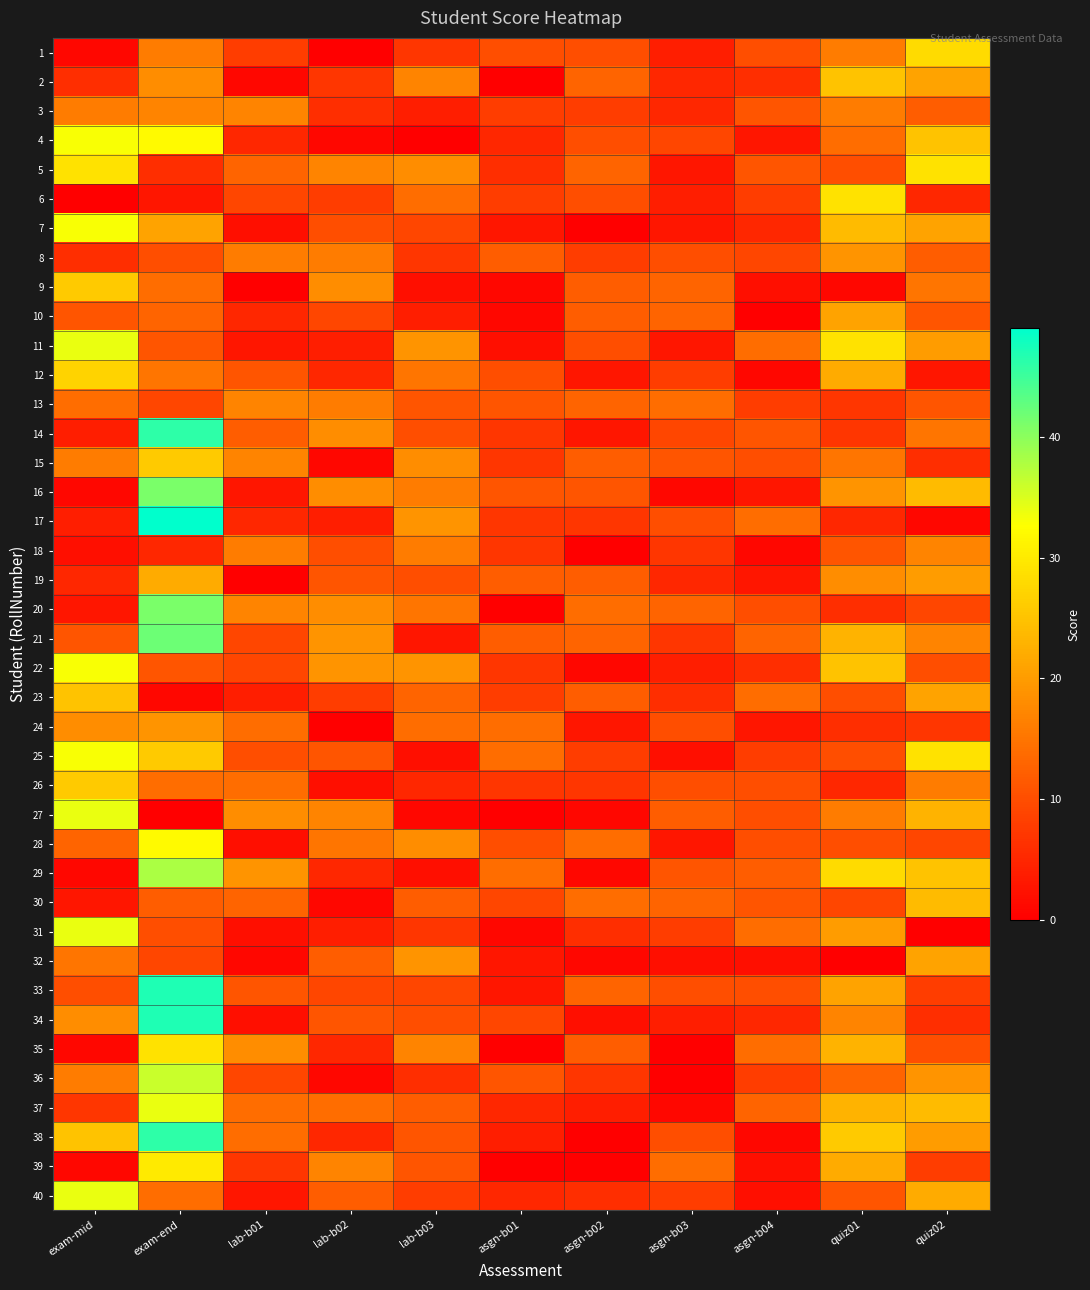

Reading left to right, transcribe all the data shown in this chart.

1: exam-mid=1	exam-end=16	lab-b01=8	lab-b02=0	lab-b03=7	asgn-b01=10	asgn-b02=10	asgn-b03=4	asgn-b04=10	quiz01=16	quiz02=28
2: exam-mid=6	exam-end=18	lab-b01=1	lab-b02=7	lab-b03=17	asgn-b01=0	asgn-b02=13	asgn-b03=5	asgn-b04=6	quiz01=25	quiz02=21
3: exam-mid=16	exam-end=17	lab-b01=17	lab-b02=6	lab-b03=4	asgn-b01=8	asgn-b02=8	asgn-b03=5	asgn-b04=11	quiz01=16	quiz02=12
4: exam-mid=33	exam-end=32	lab-b01=5	lab-b02=1	lab-b03=0	asgn-b01=5	asgn-b02=10	asgn-b03=9	asgn-b04=3	quiz01=14	quiz02=25
5: exam-mid=29	exam-end=6	lab-b01=13	lab-b02=17	lab-b03=18	asgn-b01=6	asgn-b02=13	asgn-b03=3	asgn-b04=11	quiz01=10	quiz02=29
6: exam-mid=0	exam-end=3	lab-b01=9	lab-b02=8	lab-b03=14	asgn-b01=8	asgn-b02=10	asgn-b03=4	asgn-b04=8	quiz01=29	quiz02=5
7: exam-mid=33	exam-end=21	lab-b01=2	lab-b02=10	lab-b03=9	asgn-b01=3	asgn-b02=0	asgn-b03=3	asgn-b04=5	quiz01=24	quiz02=21
8: exam-mid=6	exam-end=10	lab-b01=16	lab-b02=16	lab-b03=7	asgn-b01=12	asgn-b02=8	asgn-b03=10	asgn-b04=9	quiz01=19	quiz02=12
9: exam-mid=26	exam-end=14	lab-b01=0	lab-b02=18	lab-b03=2	asgn-b01=1	asgn-b02=12	asgn-b03=13	asgn-b04=2	quiz01=1	quiz02=15
10: exam-mid=11	exam-end=13	lab-b01=5	lab-b02=9	lab-b03=4	asgn-b01=1	asgn-b02=12	asgn-b03=13	asgn-b04=0	quiz01=21	quiz02=11
11: exam-mid=34	exam-end=11	lab-b01=3	lab-b02=4	lab-b03=19	asgn-b01=2	asgn-b02=10	asgn-b03=3	asgn-b04=14	quiz01=29	quiz02=20
12: exam-mid=27	exam-end=15	lab-b01=11	lab-b02=5	lab-b03=15	asgn-b01=10	asgn-b02=3	asgn-b03=8	asgn-b04=1	quiz01=22	quiz02=3
13: exam-mid=14	exam-end=9	lab-b01=17	lab-b02=16	lab-b03=11	asgn-b01=11	asgn-b02=13	asgn-b03=14	asgn-b04=8	quiz01=7	quiz02=11
14: exam-mid=4	exam-end=46	lab-b01=12	lab-b02=18	lab-b03=10	asgn-b01=7	asgn-b02=3	asgn-b03=9	asgn-b04=11	quiz01=7	quiz02=15
15: exam-mid=16	exam-end=26	lab-b01=17	lab-b02=1	lab-b03=18	asgn-b01=7	asgn-b02=12	asgn-b03=11	asgn-b04=10	quiz01=15	quiz02=6
16: exam-mid=1	exam-end=41	lab-b01=3	lab-b02=18	lab-b03=16	asgn-b01=11	asgn-b02=11	asgn-b03=1	asgn-b04=3	quiz01=19	quiz02=24
17: exam-mid=4	exam-end=49	lab-b01=5	lab-b02=4	lab-b03=19	asgn-b01=7	asgn-b02=7	asgn-b03=10	asgn-b04=14	quiz01=5	quiz02=1
18: exam-mid=2	exam-end=5	lab-b01=16	lab-b02=10	lab-b03=16	asgn-b01=7	asgn-b02=0	asgn-b03=7	asgn-b04=1	quiz01=11	quiz02=17
19: exam-mid=5	exam-end=22	lab-b01=0	lab-b02=11	lab-b03=10	asgn-b01=12	asgn-b02=12	asgn-b03=5	asgn-b04=3	quiz01=18	quiz02=20
20: exam-mid=3	exam-end=41	lab-b01=17	lab-b02=18	lab-b03=15	asgn-b01=0	asgn-b02=14	asgn-b03=13	asgn-b04=10	quiz01=6	quiz02=9
21: exam-mid=11	exam-end=42	lab-b01=9	lab-b02=19	lab-b03=3	asgn-b01=12	asgn-b02=13	asgn-b03=7	asgn-b04=13	quiz01=23	quiz02=17
22: exam-mid=33	exam-end=11	lab-b01=9	lab-b02=19	lab-b03=19	asgn-b01=7	asgn-b02=1	asgn-b03=4	asgn-b04=6	quiz01=25	quiz02=10
23: exam-mid=25	exam-end=1	lab-b01=4	lab-b02=8	lab-b03=13	asgn-b01=8	asgn-b02=12	asgn-b03=6	asgn-b04=14	quiz01=10	quiz02=21
24: exam-mid=18	exam-end=19	lab-b01=14	lab-b02=0	lab-b03=14	asgn-b01=14	asgn-b02=3	asgn-b03=10	asgn-b04=3	quiz01=6	quiz02=7
25: exam-mid=33	exam-end=26	lab-b01=10	lab-b02=11	lab-b03=2	asgn-b01=14	asgn-b02=8	asgn-b03=2	asgn-b04=8	quiz01=10	quiz02=29
26: exam-mid=26	exam-end=14	lab-b01=14	lab-b02=2	lab-b03=5	asgn-b01=7	asgn-b02=7	asgn-b03=10	asgn-b04=10	quiz01=5	quiz02=16
27: exam-mid=34	exam-end=0	lab-b01=18	lab-b02=17	lab-b03=1	asgn-b01=0	asgn-b02=1	asgn-b03=12	asgn-b04=10	quiz01=16	quiz02=23
28: exam-mid=13	exam-end=32	lab-b01=2	lab-b02=15	lab-b03=18	asgn-b01=10	asgn-b02=14	asgn-b03=3	asgn-b04=10	quiz01=10	quiz02=9
29: exam-mid=1	exam-end=38	lab-b01=19	lab-b02=5	lab-b03=2	asgn-b01=14	asgn-b02=1	asgn-b03=11	asgn-b04=12	quiz01=28	quiz02=25
30: exam-mid=3	exam-end=12	lab-b01=13	lab-b02=1	lab-b03=12	asgn-b01=9	asgn-b02=14	asgn-b03=13	asgn-b04=11	quiz01=9	quiz02=24
31: exam-mid=34	exam-end=10	lab-b01=2	lab-b02=4	lab-b03=7	asgn-b01=1	asgn-b02=6	asgn-b03=8	asgn-b04=14	quiz01=20	quiz02=0
32: exam-mid=15	exam-end=9	lab-b01=1	lab-b02=12	lab-b03=19	asgn-b01=3	asgn-b02=1	asgn-b03=2	asgn-b04=2	quiz01=0	quiz02=21
33: exam-mid=10	exam-end=47	lab-b01=11	lab-b02=9	lab-b03=9	asgn-b01=3	asgn-b02=13	asgn-b03=10	asgn-b04=10	quiz01=21	quiz02=8
34: exam-mid=18	exam-end=47	lab-b01=2	lab-b02=11	lab-b03=10	asgn-b01=9	asgn-b02=2	asgn-b03=4	asgn-b04=5	quiz01=17	quiz02=6
35: exam-mid=1	exam-end=29	lab-b01=18	lab-b02=5	lab-b03=17	asgn-b01=0	asgn-b02=12	asgn-b03=0	asgn-b04=14	quiz01=23	quiz02=10
36: exam-mid=16	exam-end=36	lab-b01=9	lab-b02=1	lab-b03=6	asgn-b01=11	asgn-b02=7	asgn-b03=0	asgn-b04=8	quiz01=13	quiz02=19
37: exam-mid=7	exam-end=34	lab-b01=14	lab-b02=14	lab-b03=12	asgn-b01=5	asgn-b02=4	asgn-b03=1	asgn-b04=13	quiz01=23	quiz02=24
38: exam-mid=25	exam-end=46	lab-b01=14	lab-b02=5	lab-b03=11	asgn-b01=4	asgn-b02=0	asgn-b03=10	asgn-b04=1	quiz01=26	quiz02=20
39: exam-mid=1	exam-end=30	lab-b01=7	lab-b02=17	lab-b03=11	asgn-b01=0	asgn-b02=0	asgn-b03=14	asgn-b04=2	quiz01=22	quiz02=8
40: exam-mid=34	exam-end=14	lab-b01=3	lab-b02=12	lab-b03=8	asgn-b01=5	asgn-b02=6	asgn-b03=8	asgn-b04=2	quiz01=11	quiz02=22